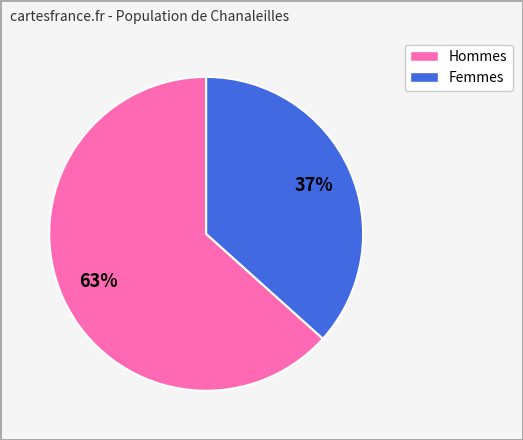

To the nearest percent, what is the average slice percentage?

50%